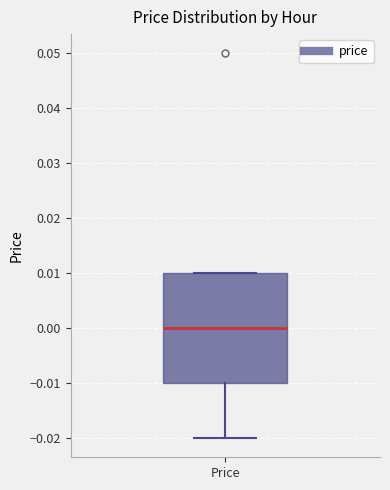

Transcribe this box plot: give where the median line is, the range the box spans, and where the two whiskers end, as read against the y-axis. The values are not printed on the chart, so give them approximately, as read against the axis.

median 0.00, box -0.01 to 0.01, whiskers -0.02 to 0.01